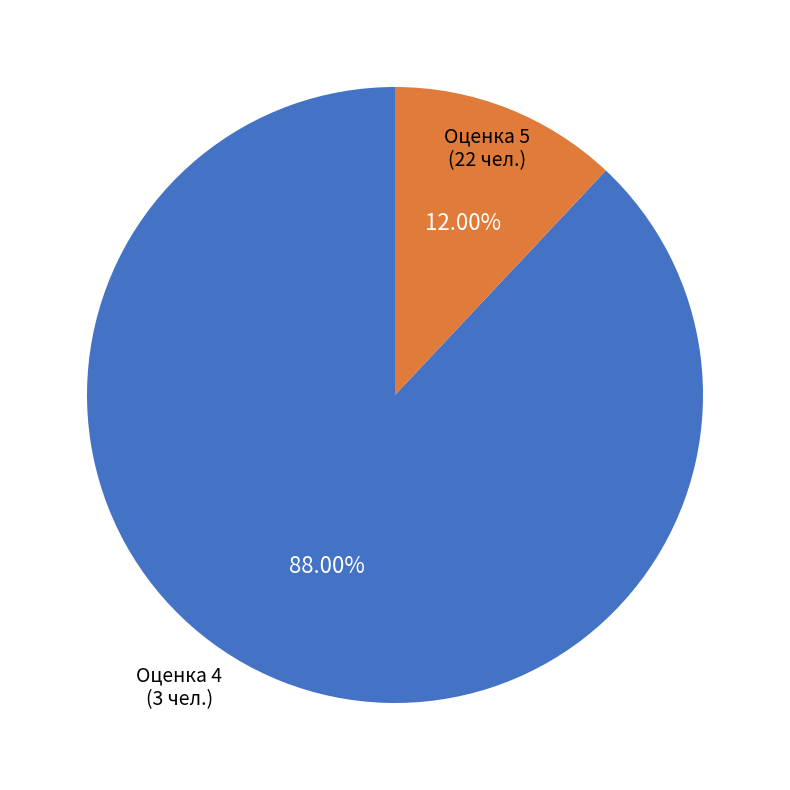

Is there any slice that represents more than half of the pie?

Yes